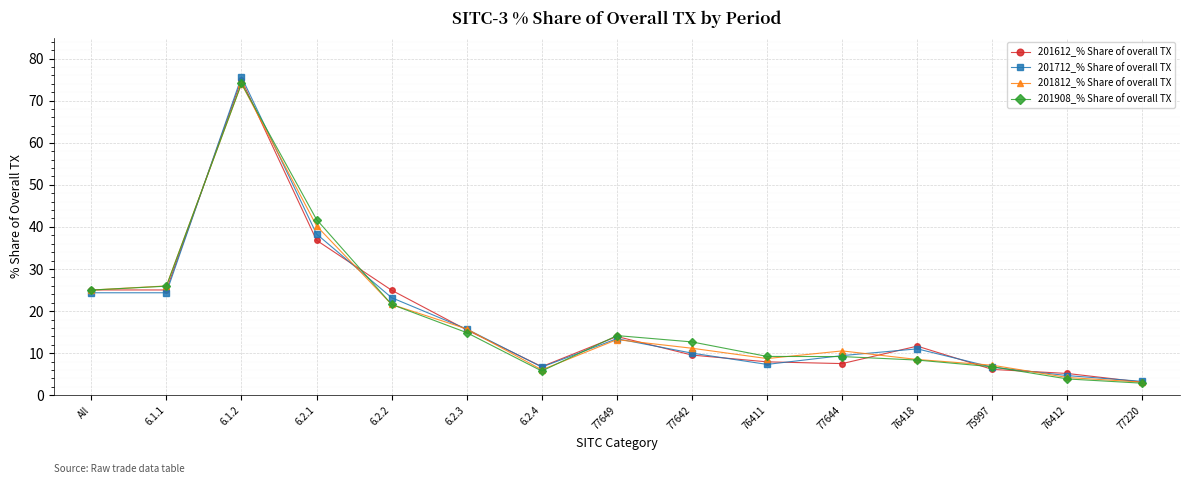

Between 77642 and 77220, which series saw the biggest shift?

201908_% Share of overall TX